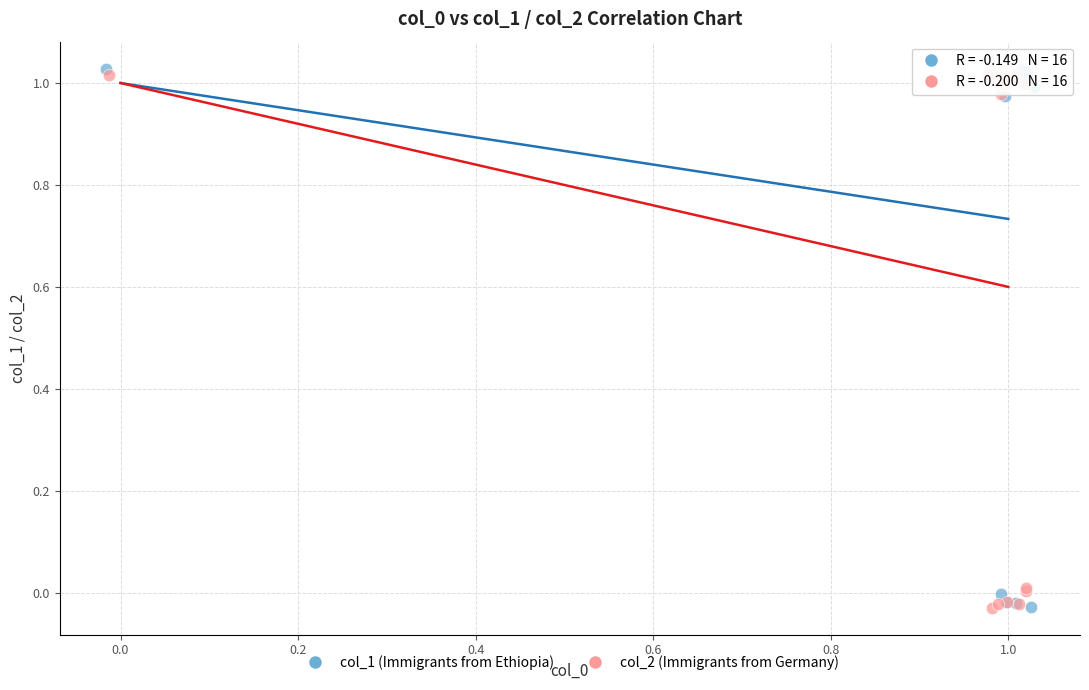

What are all the series names shown in the legend?

col_1 (Immigrants from Ethiopia), col_2 (Immigrants from Germany)